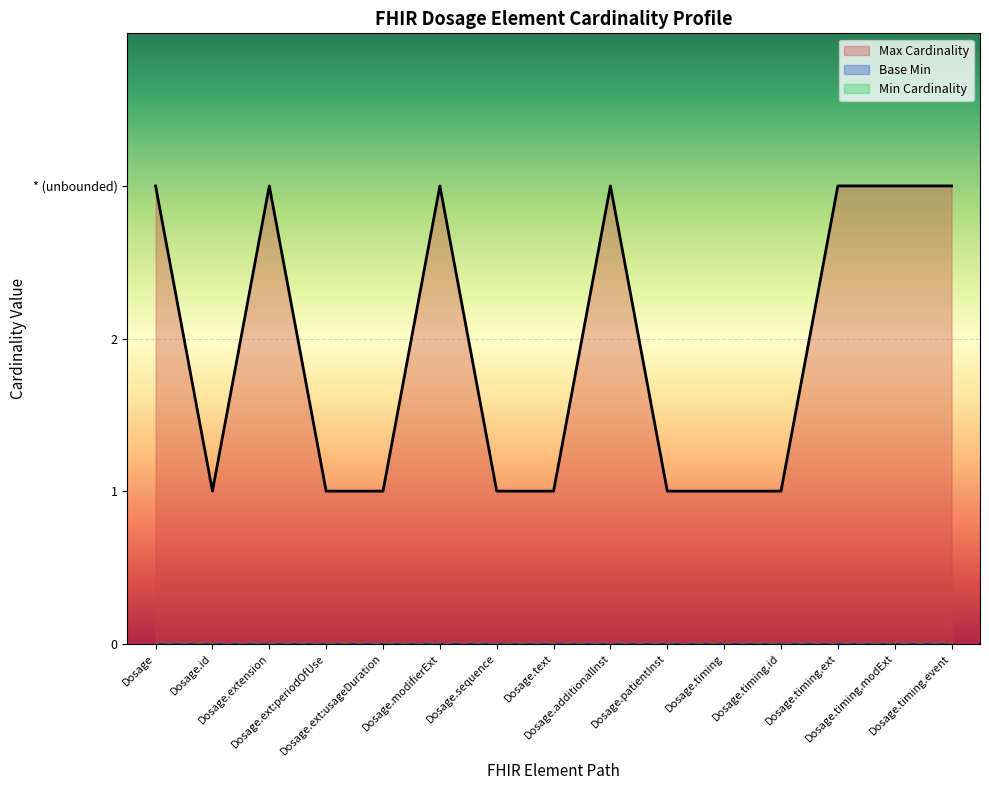

How many data points in Max Cardinality are above 1?

7